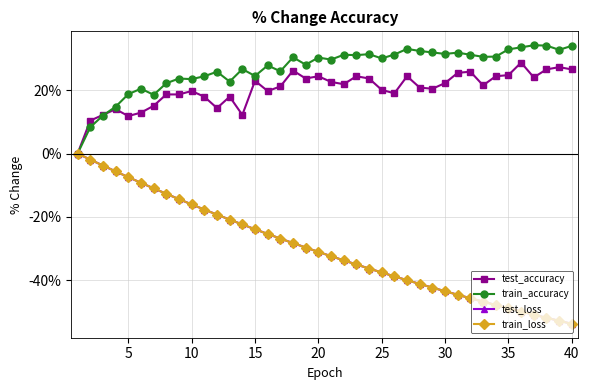

What is the value of the train_accuracy point at the 26th from the left?

31.3